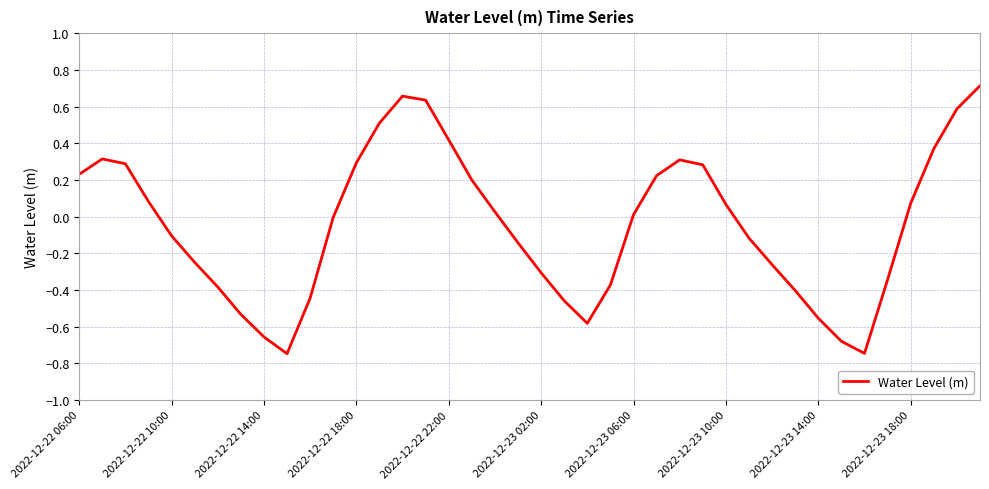

Reading left to right, list all the values displayed in this chart.

0.2	0.3	0.3	0.1	-0.1	-0.2	-0.4	-0.5	-0.7	-0.7	-0.4	-0.0	0.3	0.5	0.7	0.6	0.4	0.2	0.0	-0.1	-0.3	-0.5	-0.6	-0.4	0.0	0.2	0.3	0.3	0.1	-0.1	-0.3	-0.4	-0.6	-0.7	-0.7	-0.3	0.1	0.4	0.6	0.7